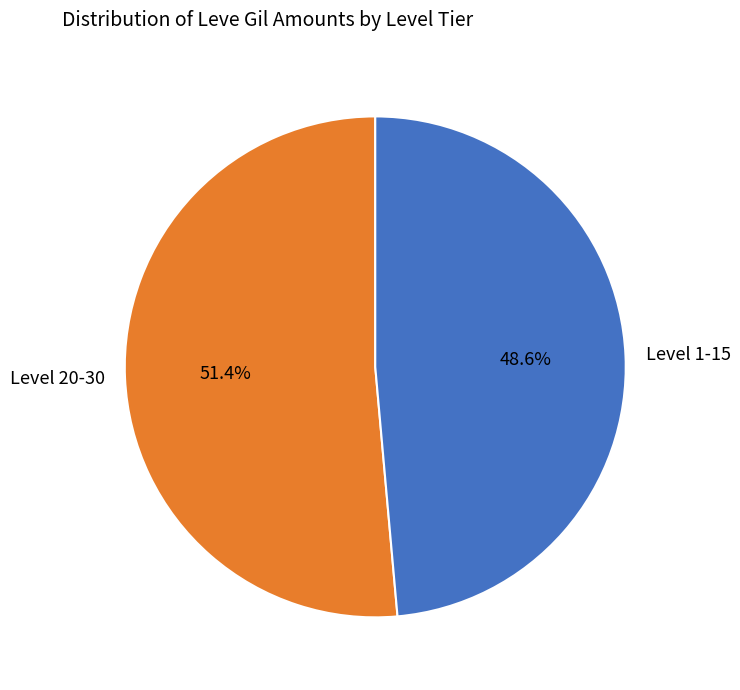

Rank the categories by value from highest to lowest.

Level 20-30, Level 1-15